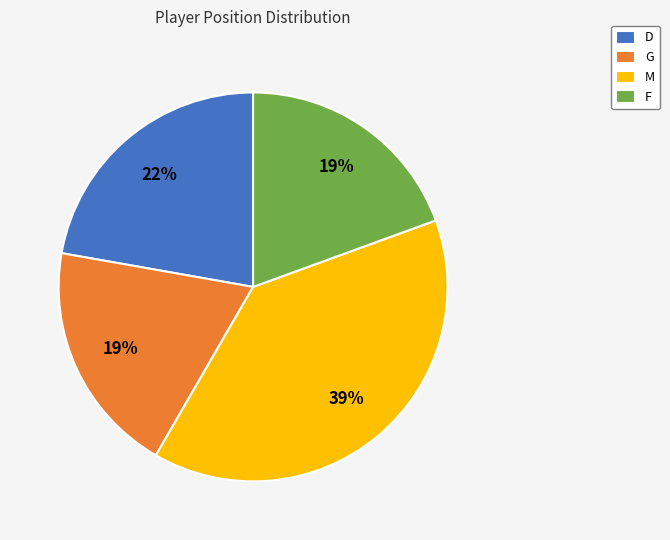

Is it true that M is 45% of the pie?

False